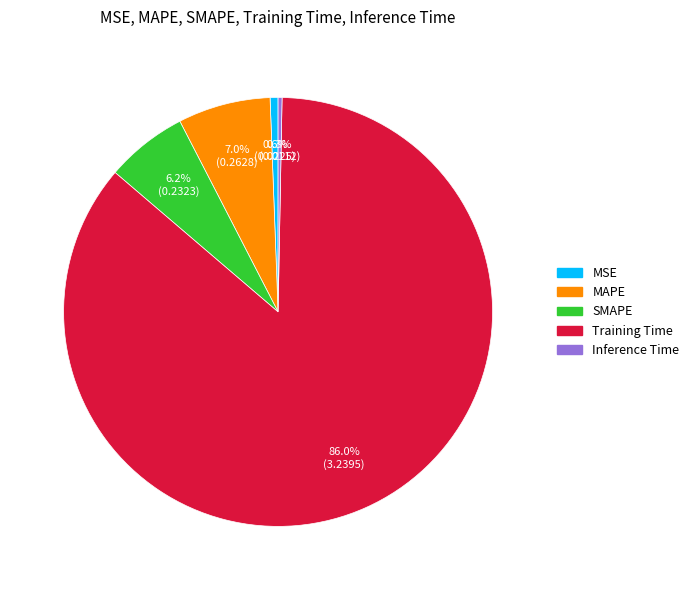

To the nearest percent, what is the difference between the largest and smallest slice percentages?

86%